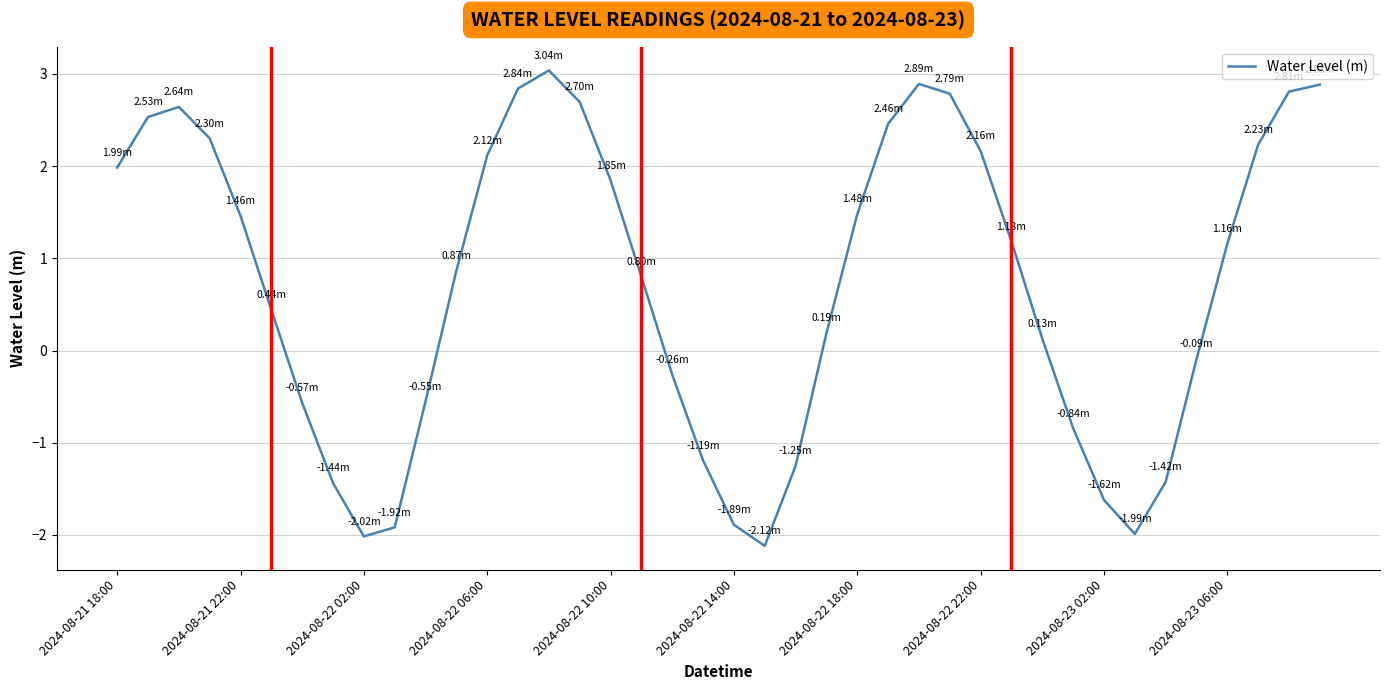

Does the chart have visible grid lines?

Yes